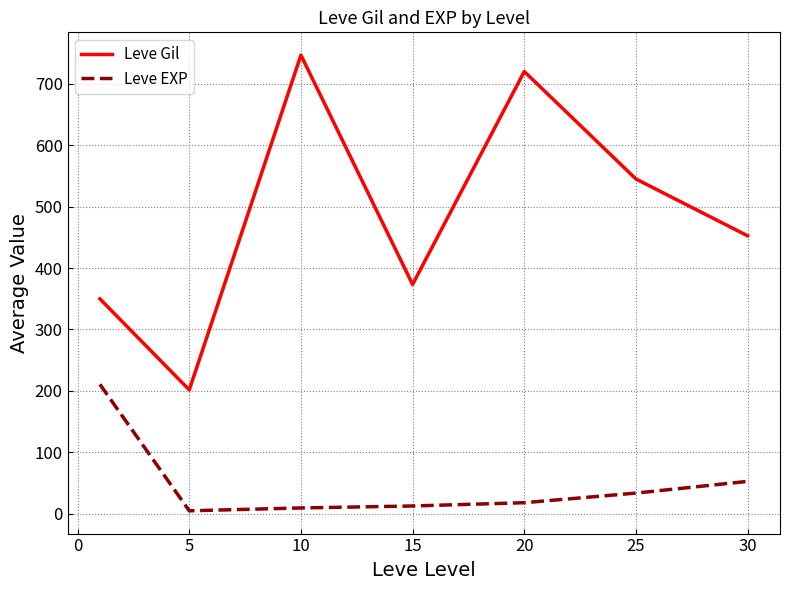

Which series has the widest spread of values?

Leve Gil